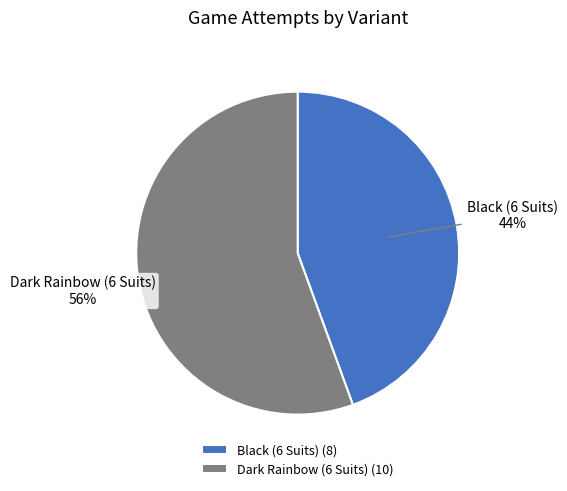

Count the number of slices in the pie.

2